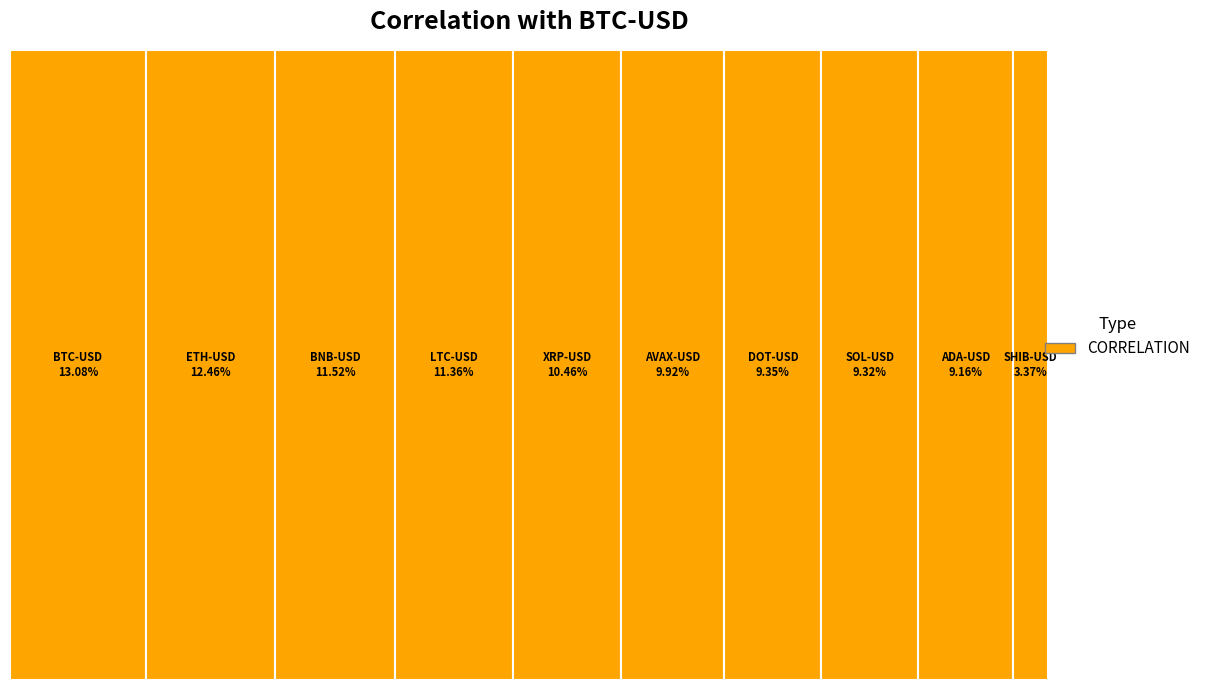

Do LTC-USD and SOL-USD together represent more than half of the pie?

No